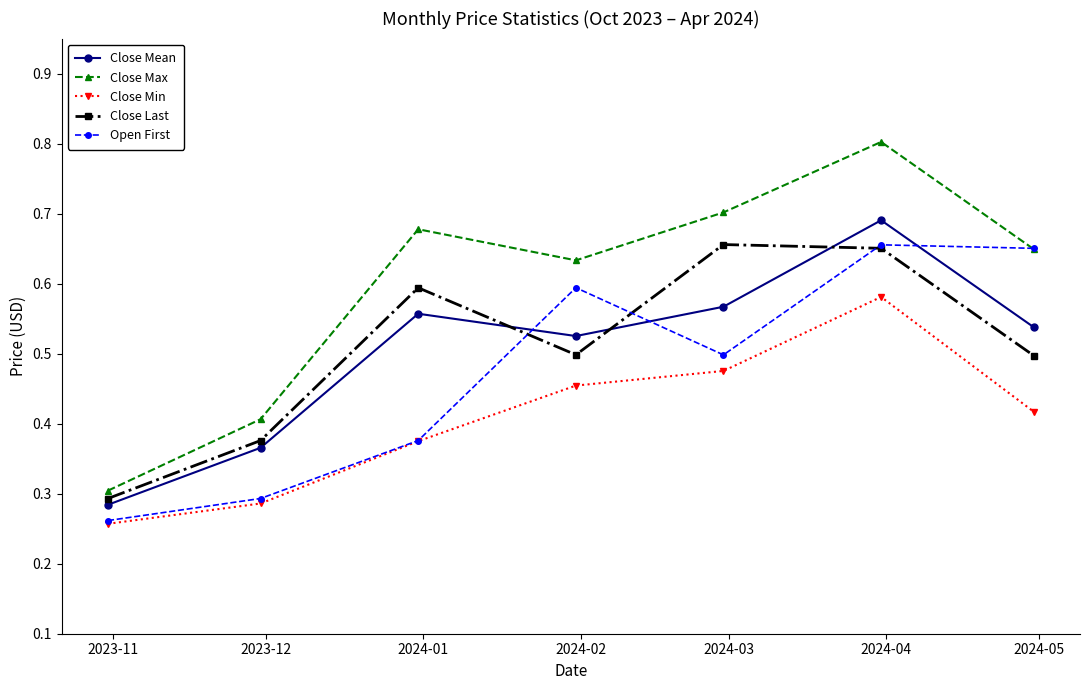

How many categories are shown in the chart?

7